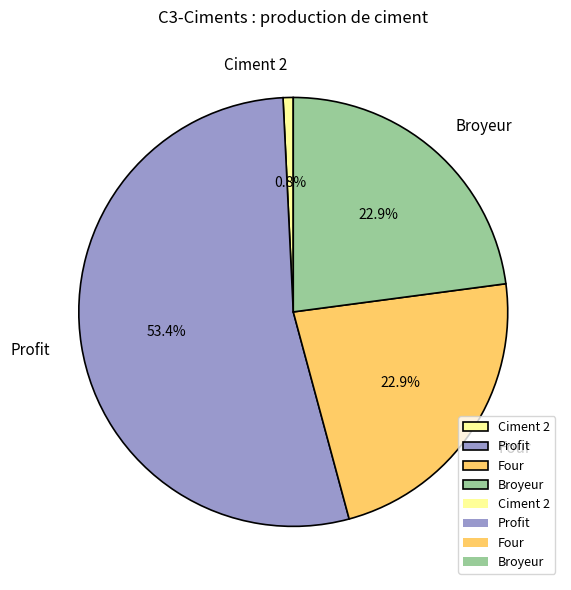

What is the ratio of the value at Profit to the value at Broyeur?

2.3